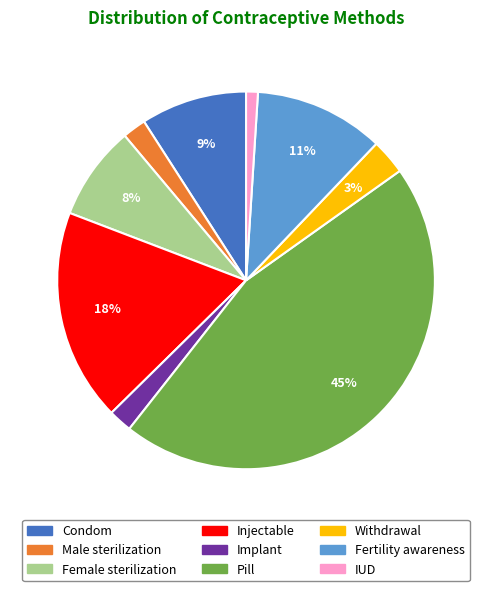

Is it true that Fertility awareness is 5% of the pie?

False